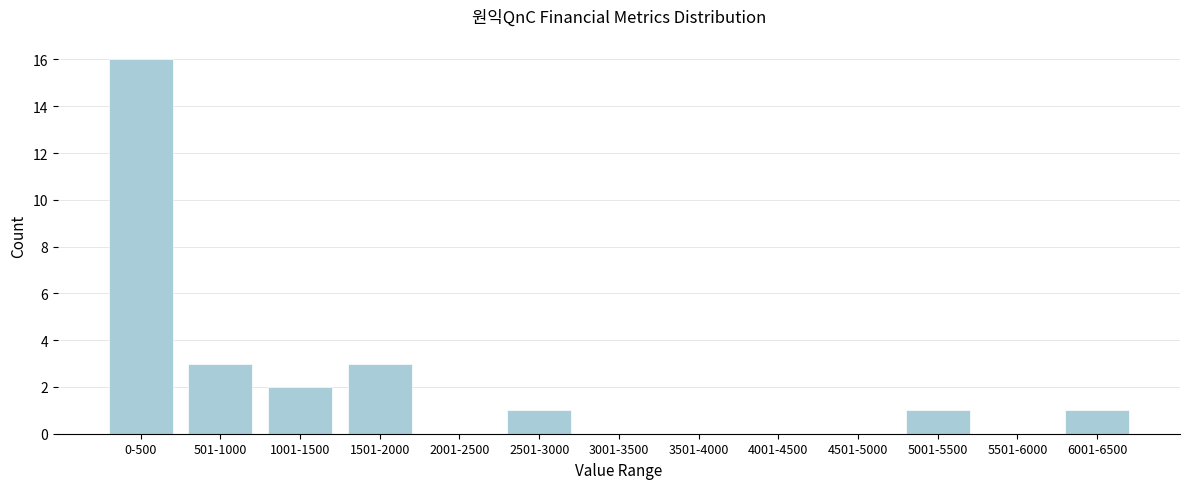

Reading left to right, list all the values displayed in this chart.

0-500=16	501-1000=3	1001-1500=2	1501-2000=3	2001-2500=0	2501-3000=1	3001-3500=0	3501-4000=0	4001-4500=0	4501-5000=0	5001-5500=1	5501-6000=0	6001-6500=1